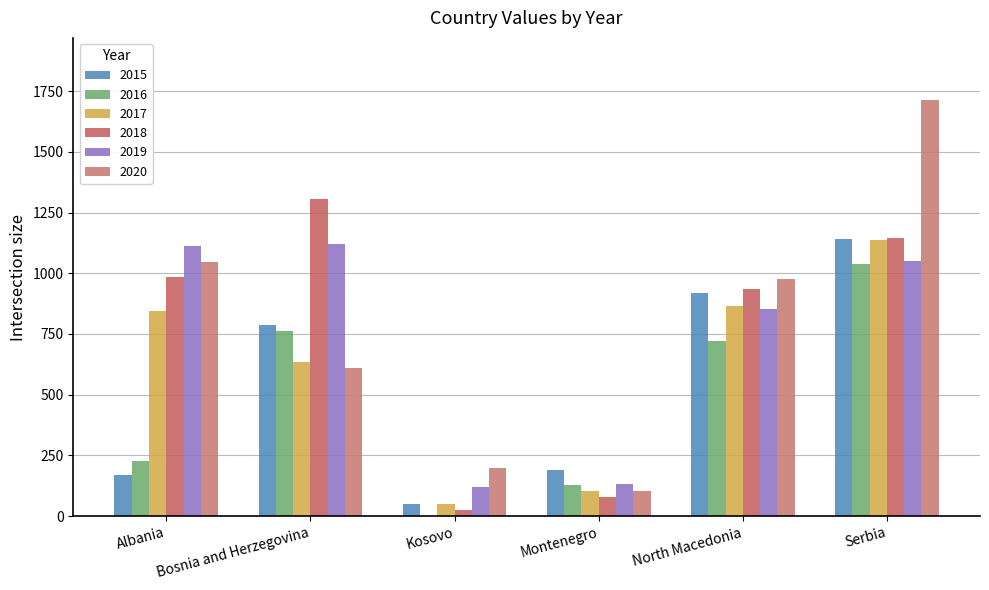

The value of 2019 at Albania is 1113.4. True or false?

True